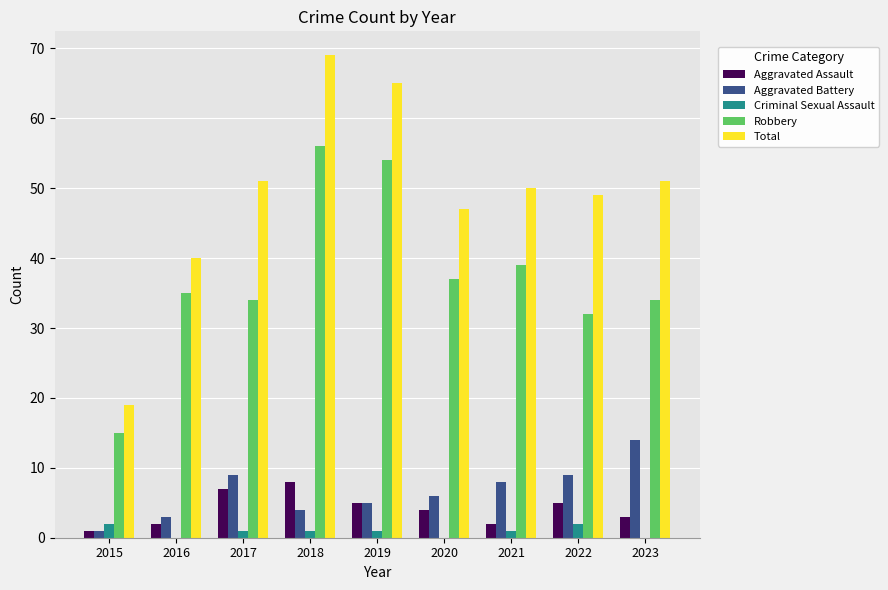

What is the greatest value displayed?

69